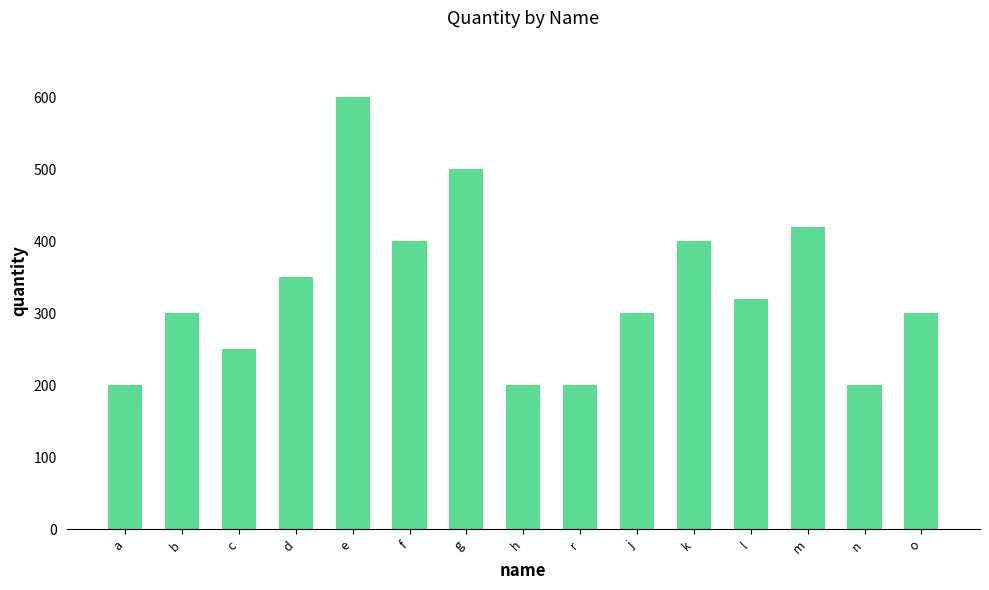

True or false: the data shows 118 at f.

False